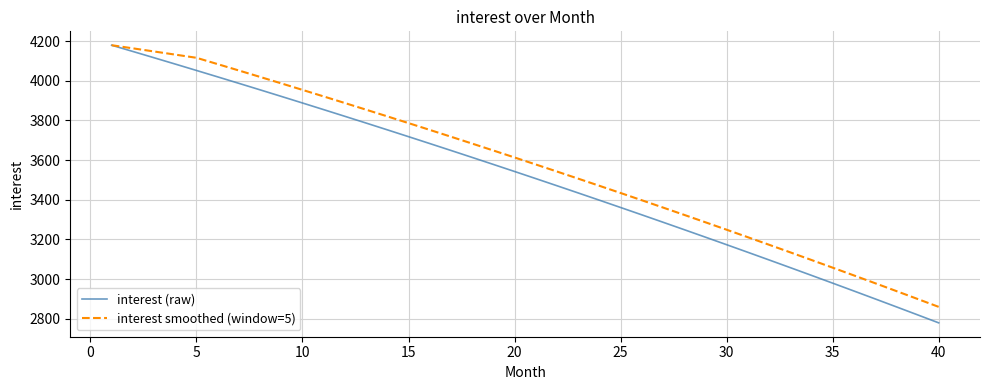

List the series in order of their overall mean, highest first.

interest smoothed (window=5), interest (raw)